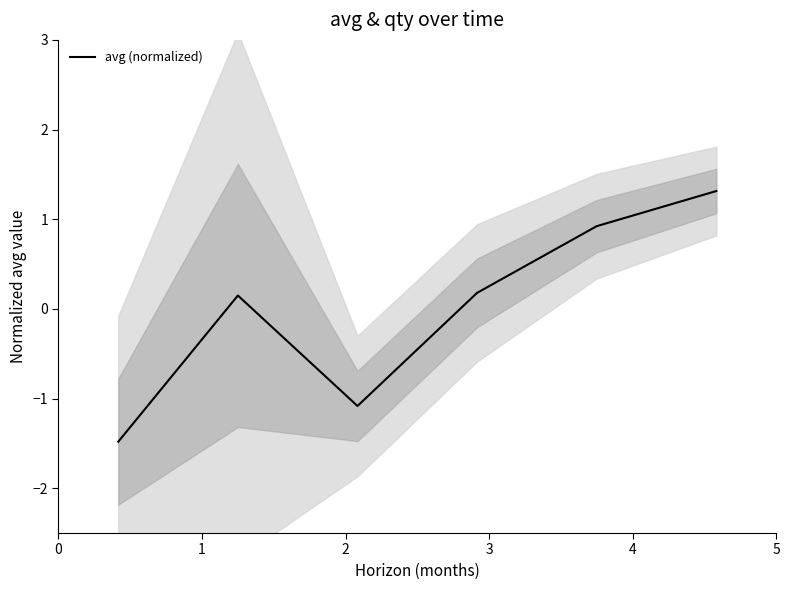

What is the maximum value for avg (normalized)?

1.3